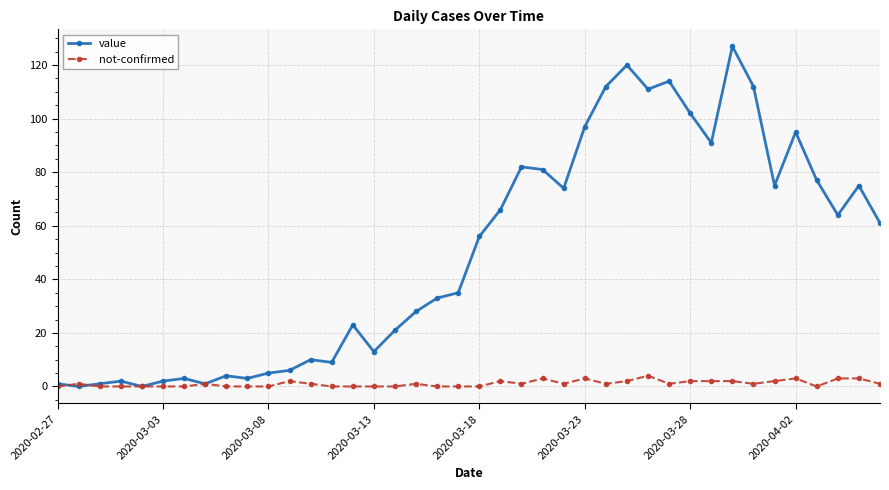

List the series in order of their peak value, lowest first.

not-confirmed, value